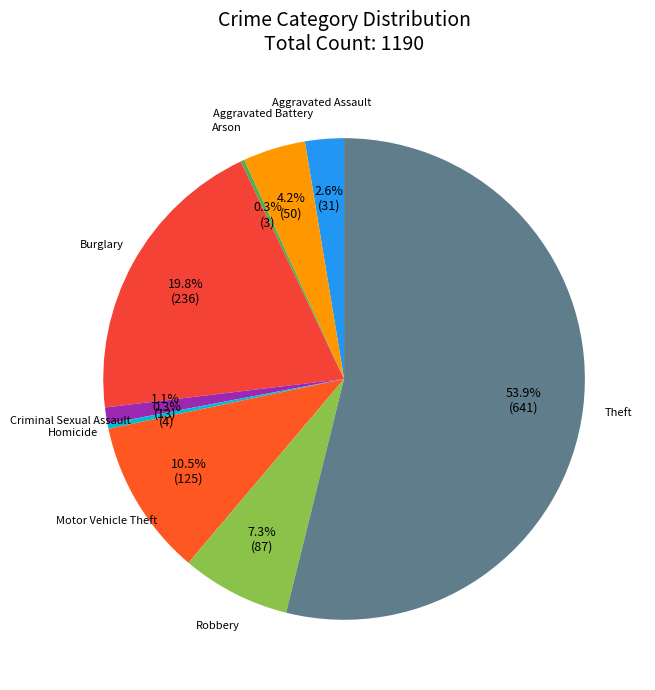

Does any single category account for the majority?

Yes